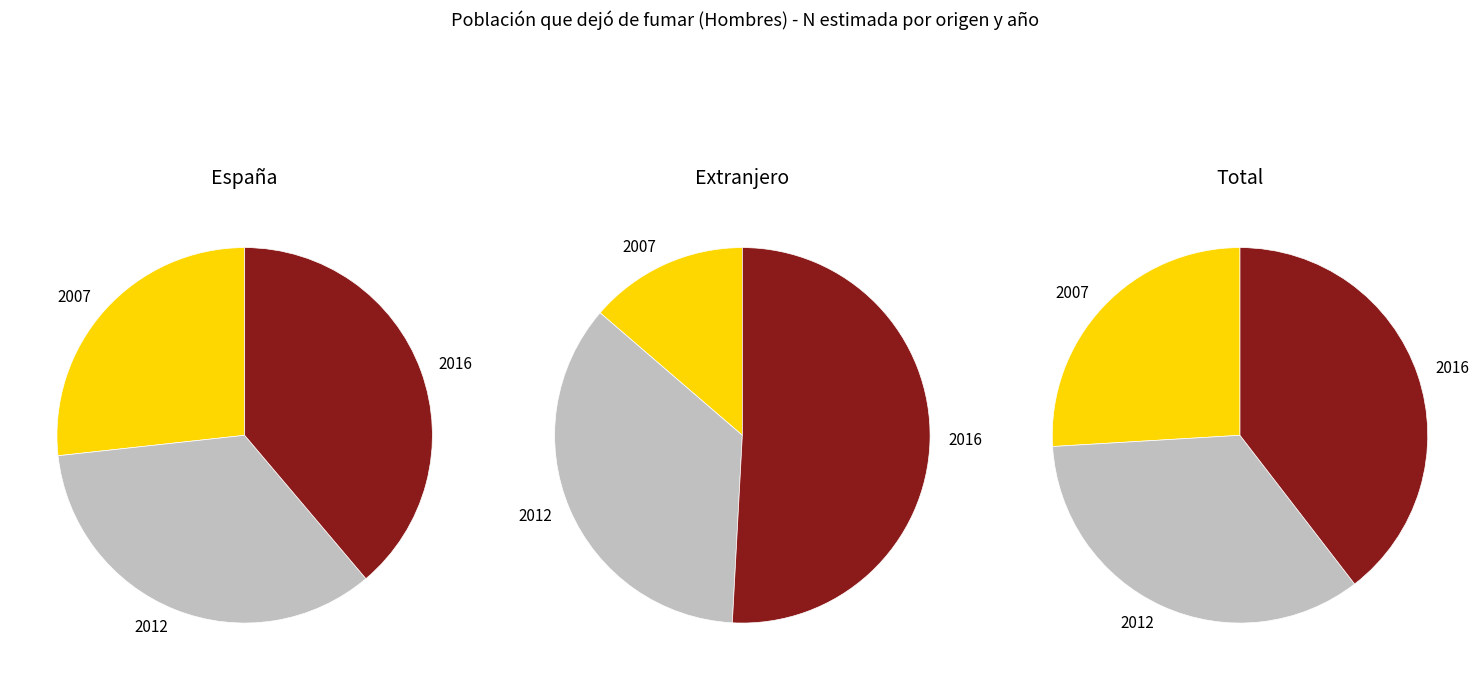

Which has a higher value, 2016 or 2012?

2016